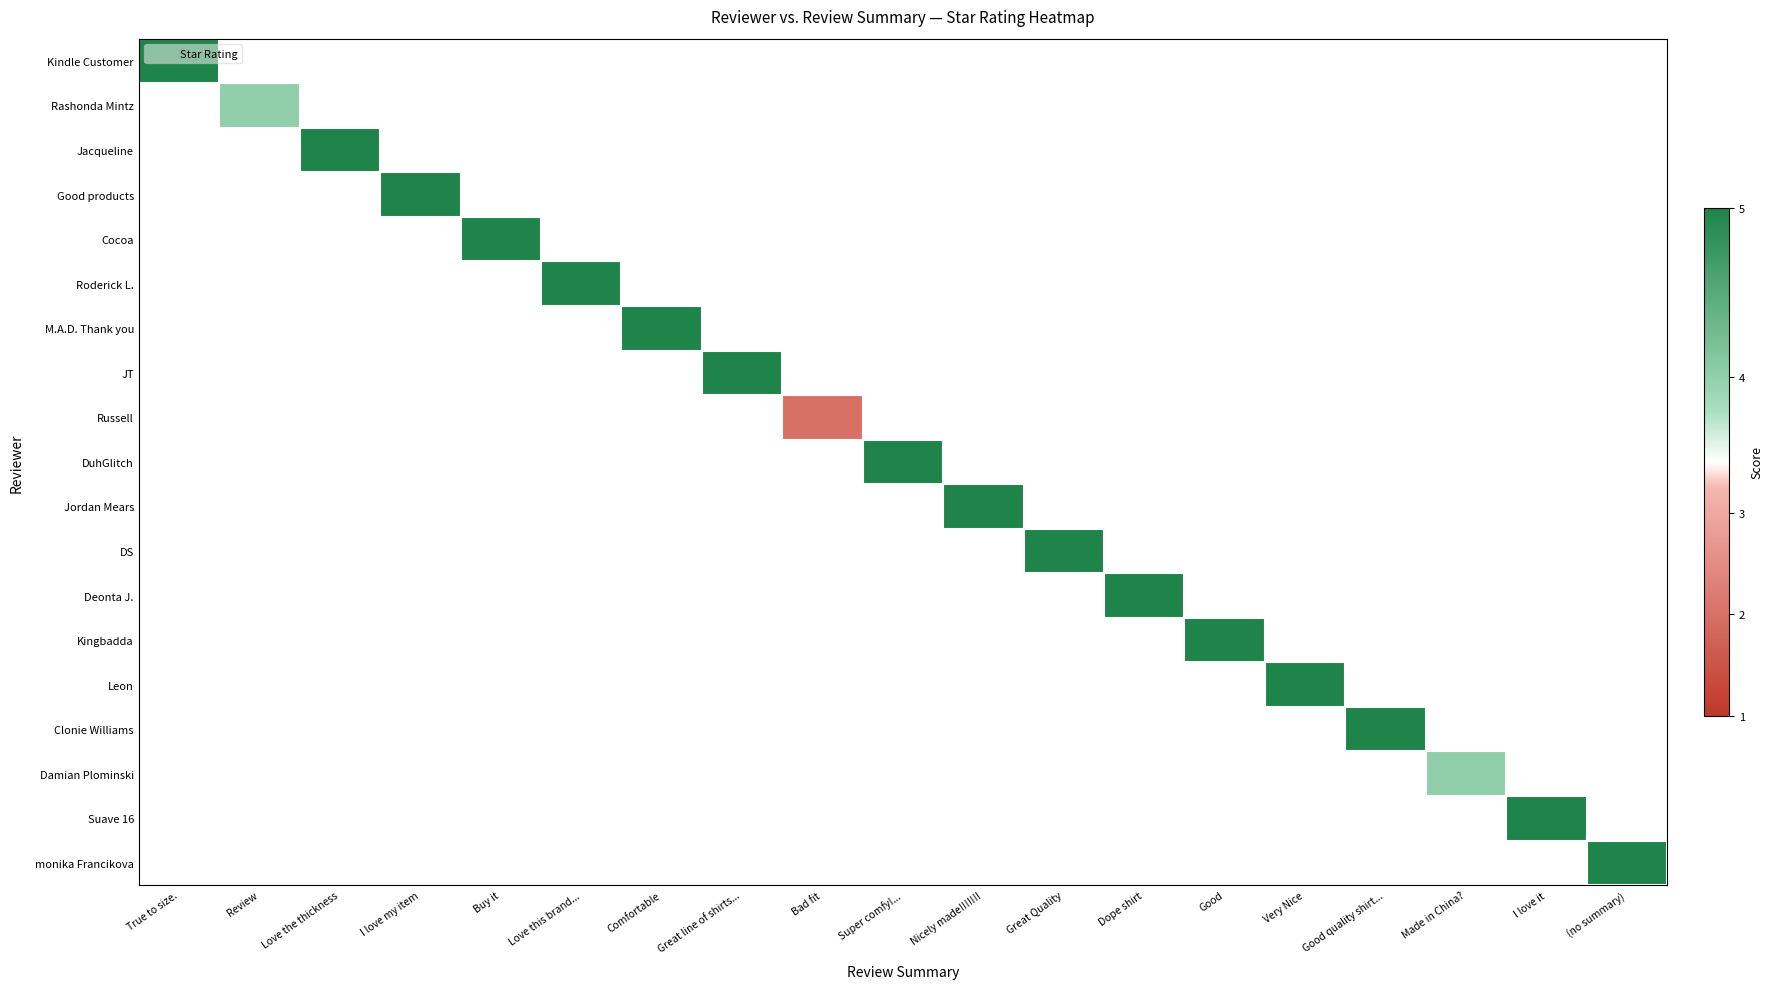

Which category has the lowest value across all series?

Bad fit